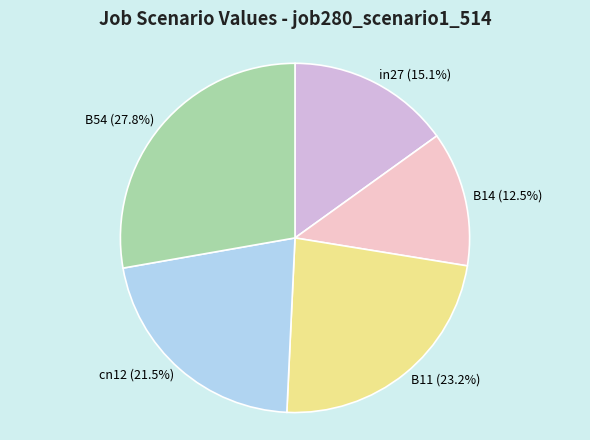

Rank the categories by value from highest to lowest.

B54, B11, cn12, in27, B14